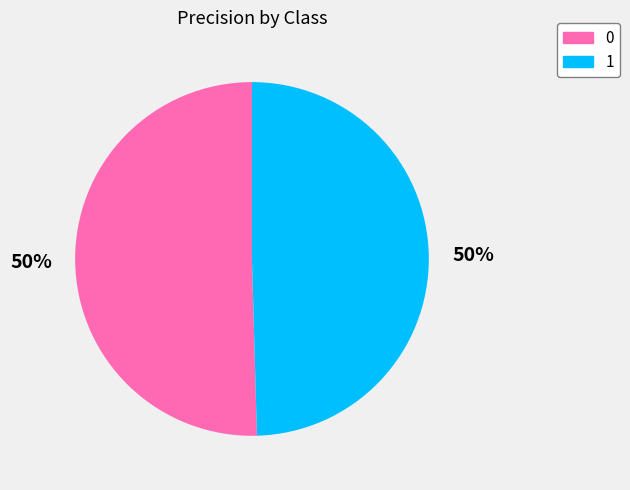

How many segments does this pie chart have?

2